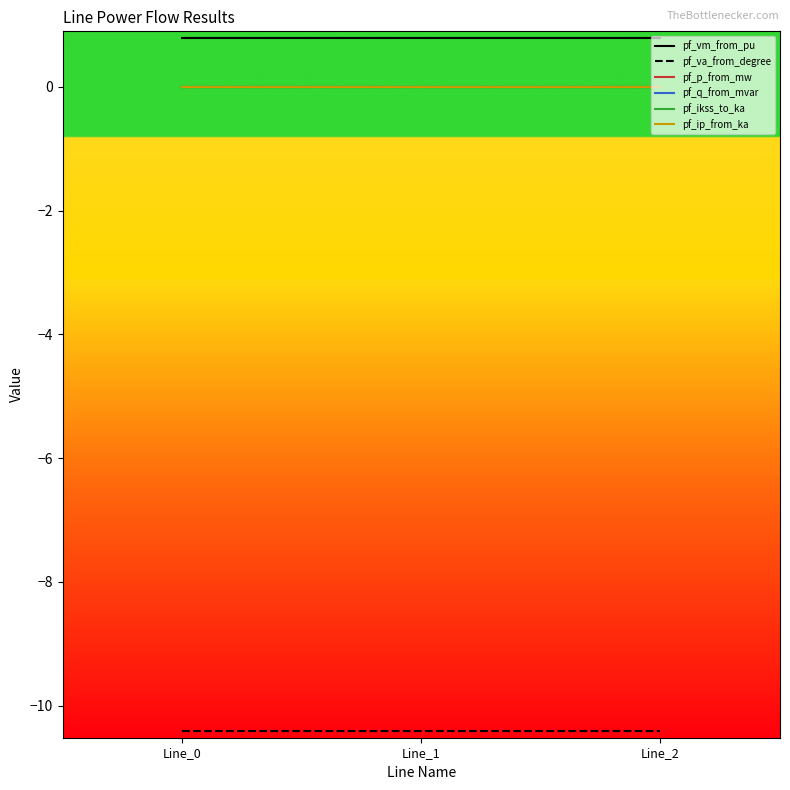

What is the difference between the highest and lowest values at Line_1?

11.2